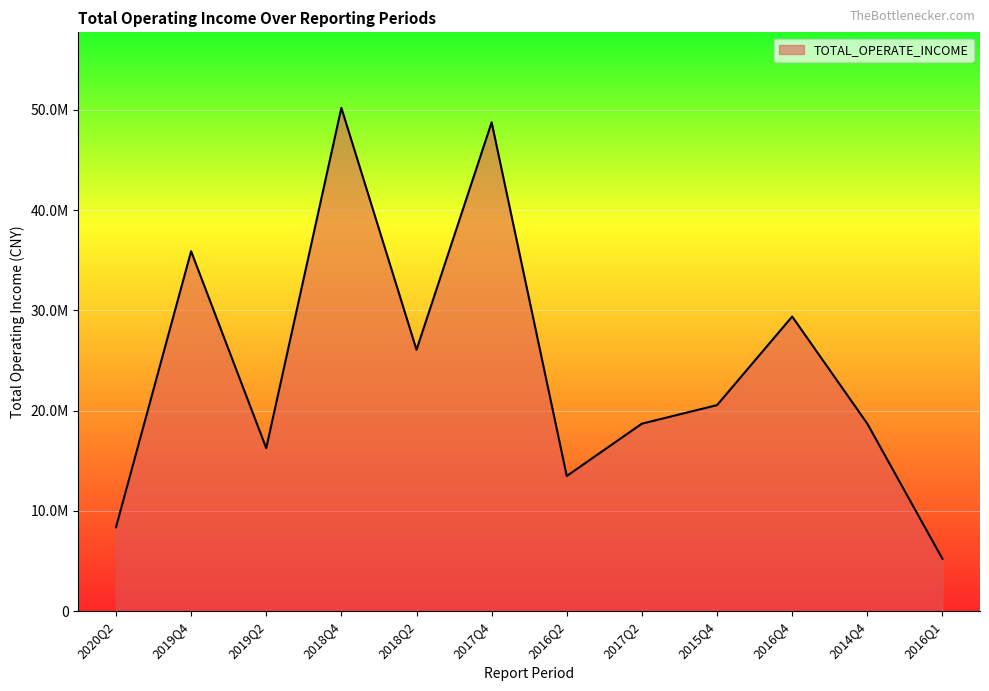

What is the difference between the second highest and second lowest values?

40384088.8